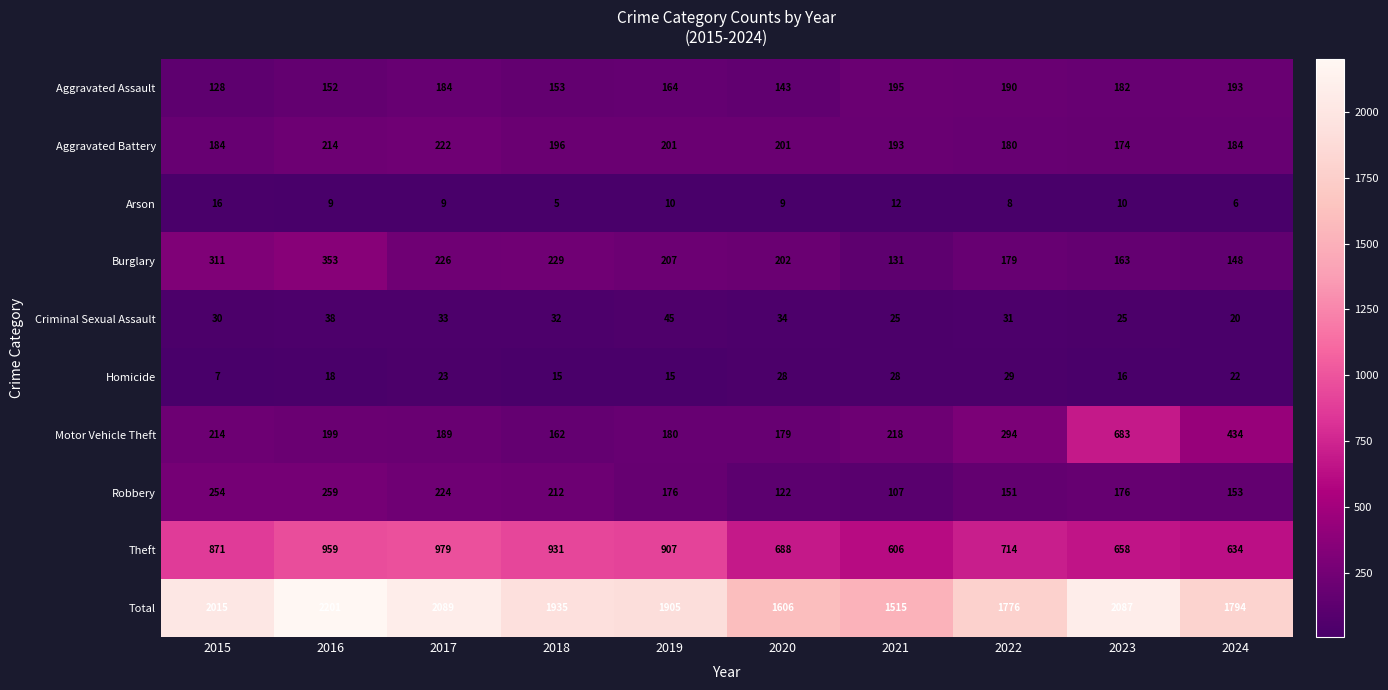

Count the number of categories in the chart.

10